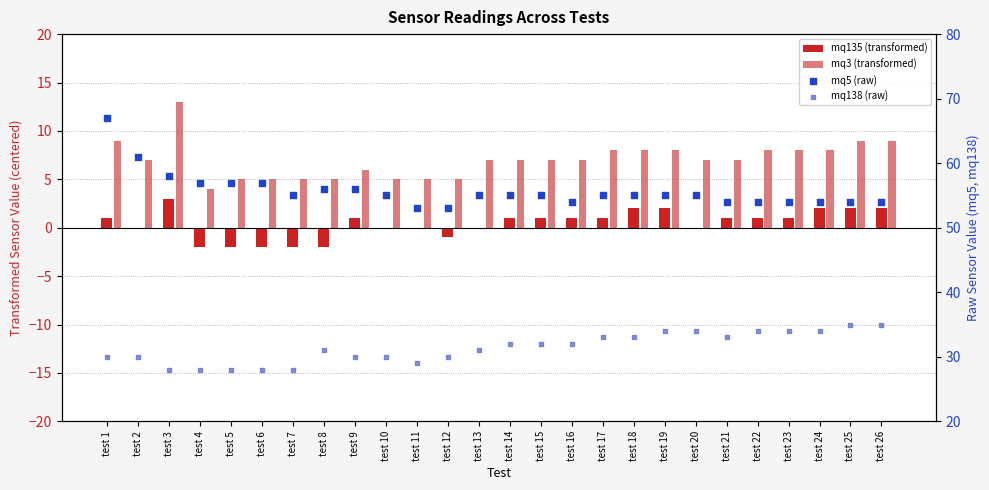

At how many categories does at least one series exceed 18?

26